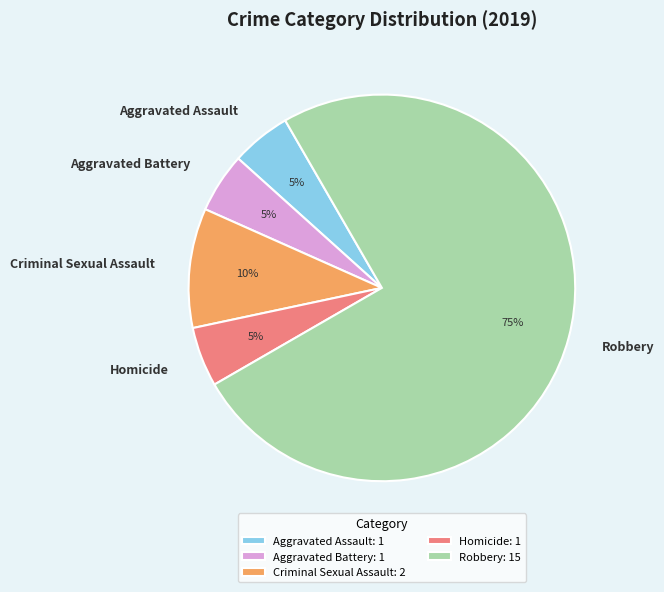

To the nearest percent, what is the average slice percentage?

20%